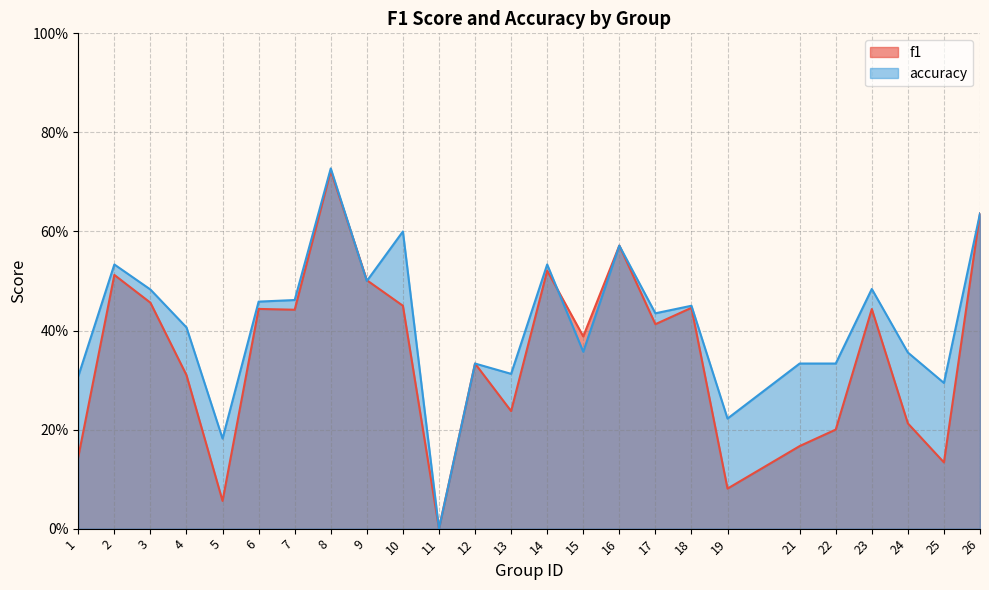

In accuracy, how many points are lower than both neighbors (excluding endpoints)?

8